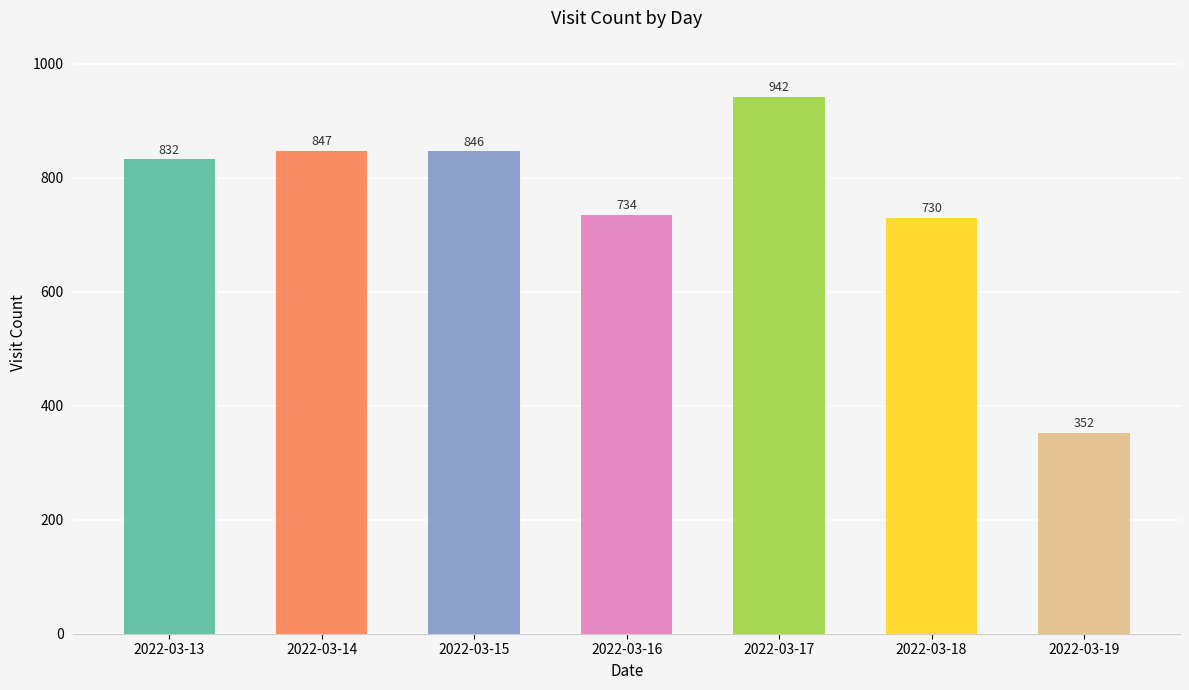

What is the maximum value shown in the chart?

942